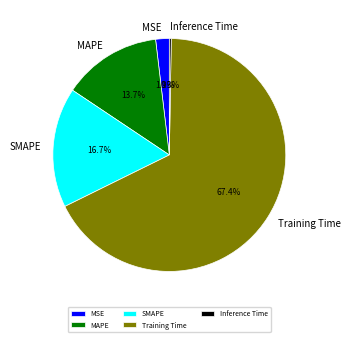

Combined, what portion of the pie is SMAPE and Training Time?

84.1%